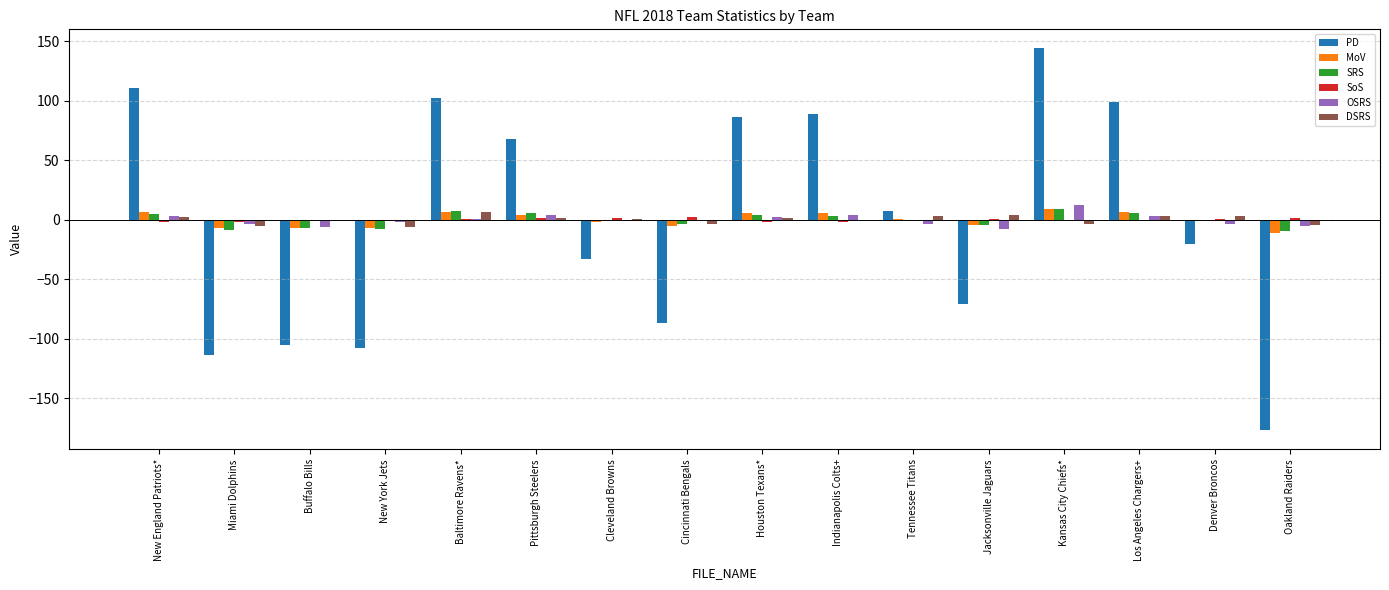

What is the maximum value for OSRS?

12.6